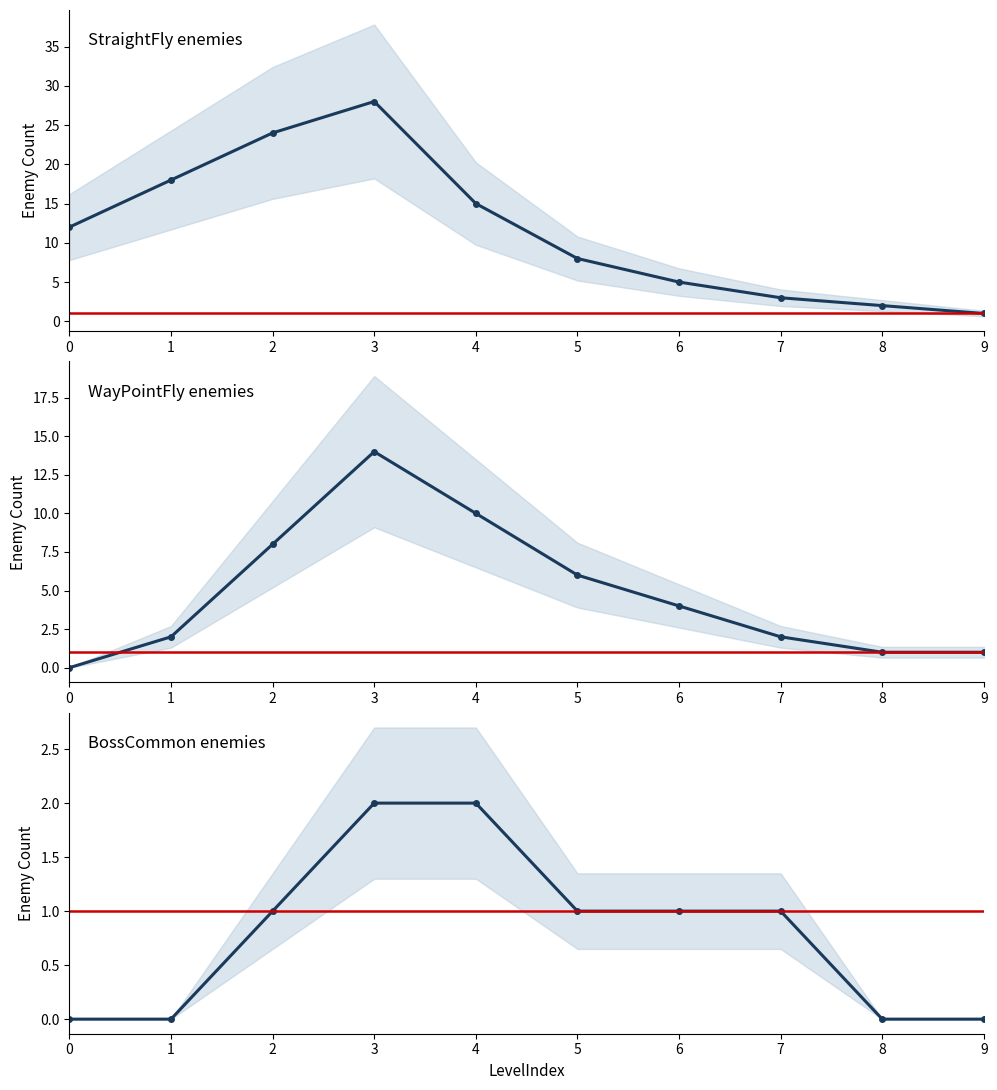

Is it true that WayPointFly equals 0 at 0?

True